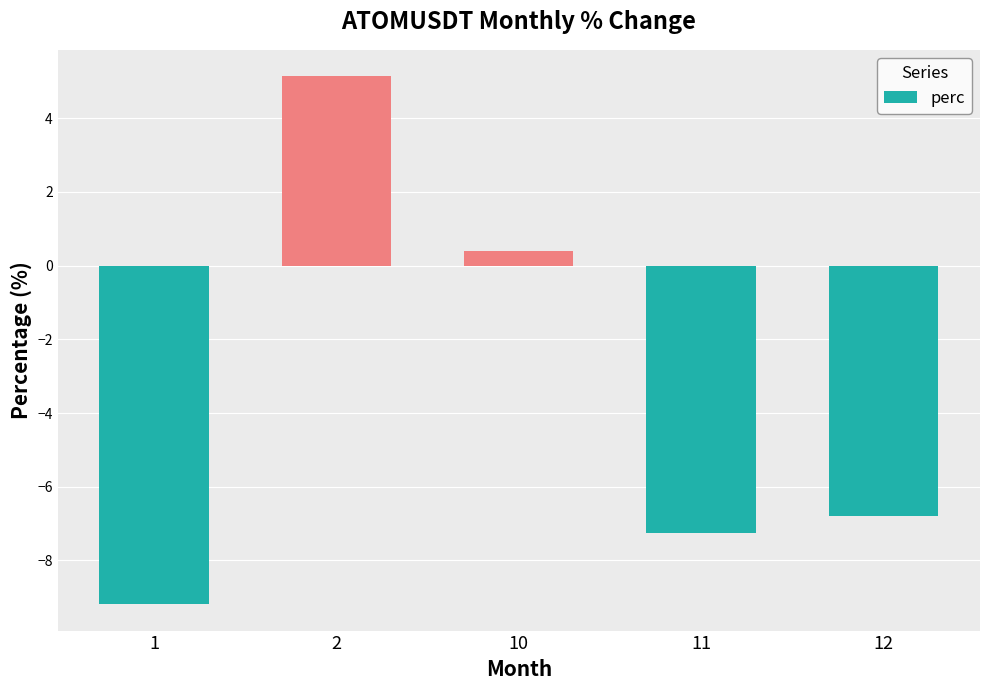

Are the bars horizontal?

No